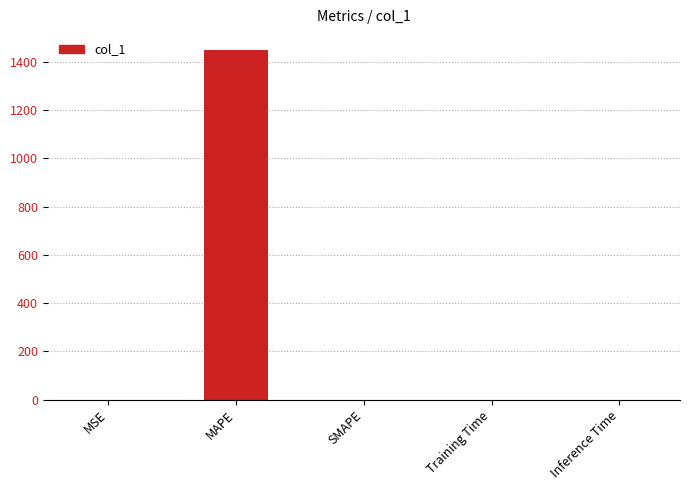

At which category does the chart reach its peak across all series?

MAPE